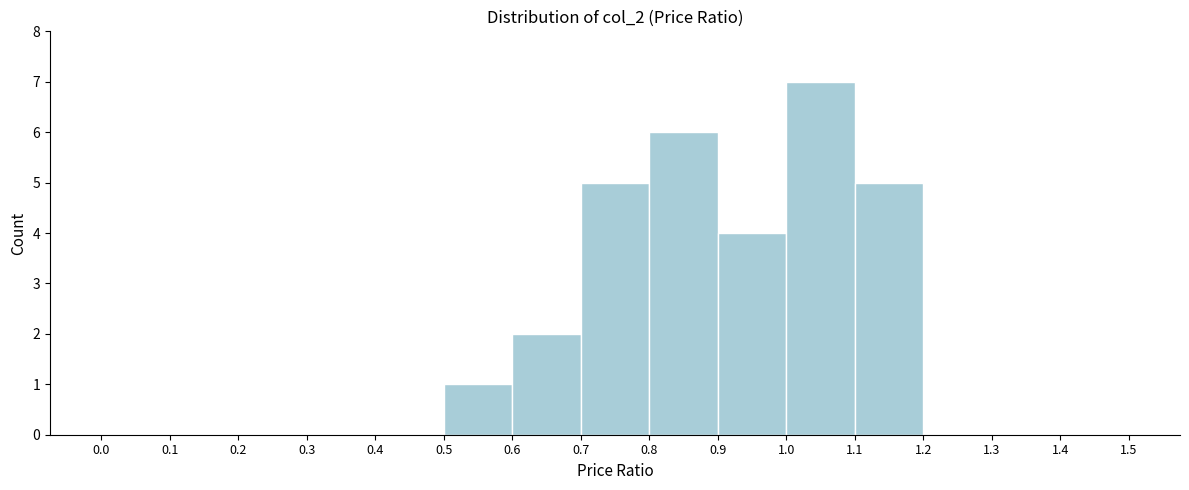

What is the height of the bar covering 1.1 to 1.2 on the x-axis? The values are not printed on the chart, so give them approximately, as read against the axis.

5